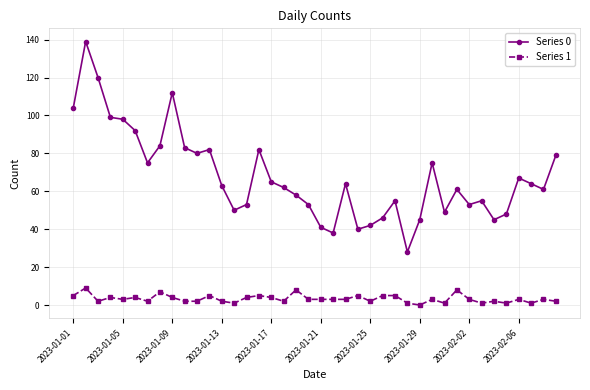

True or false: Series 1 has more than 0 interior local peaks.

True